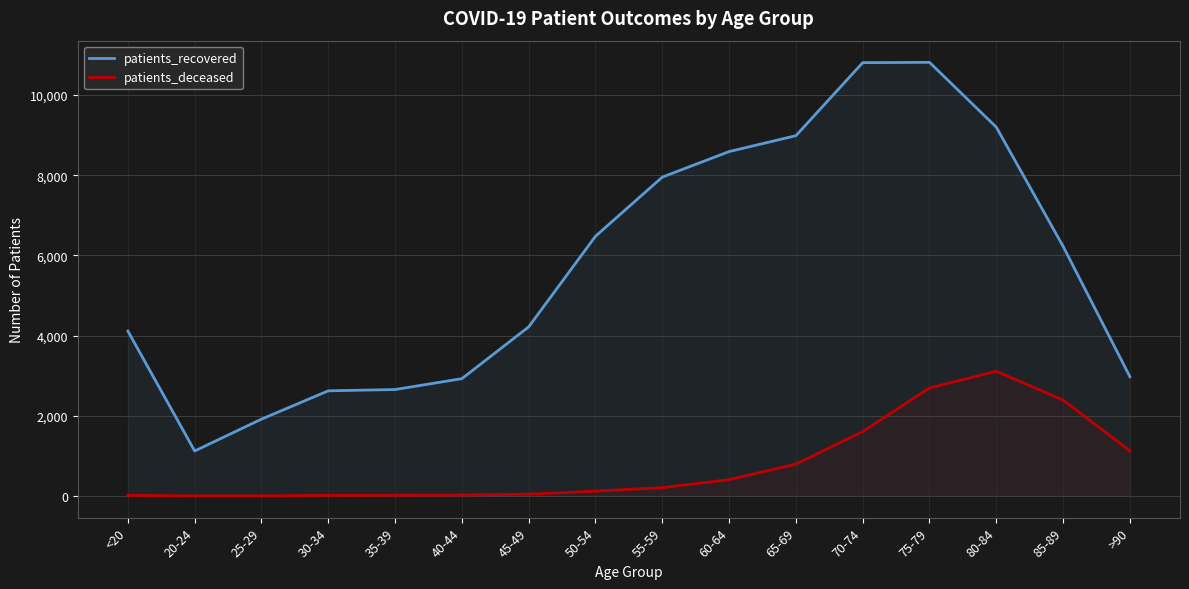

What is the average value of the patients_recovered series?

5724